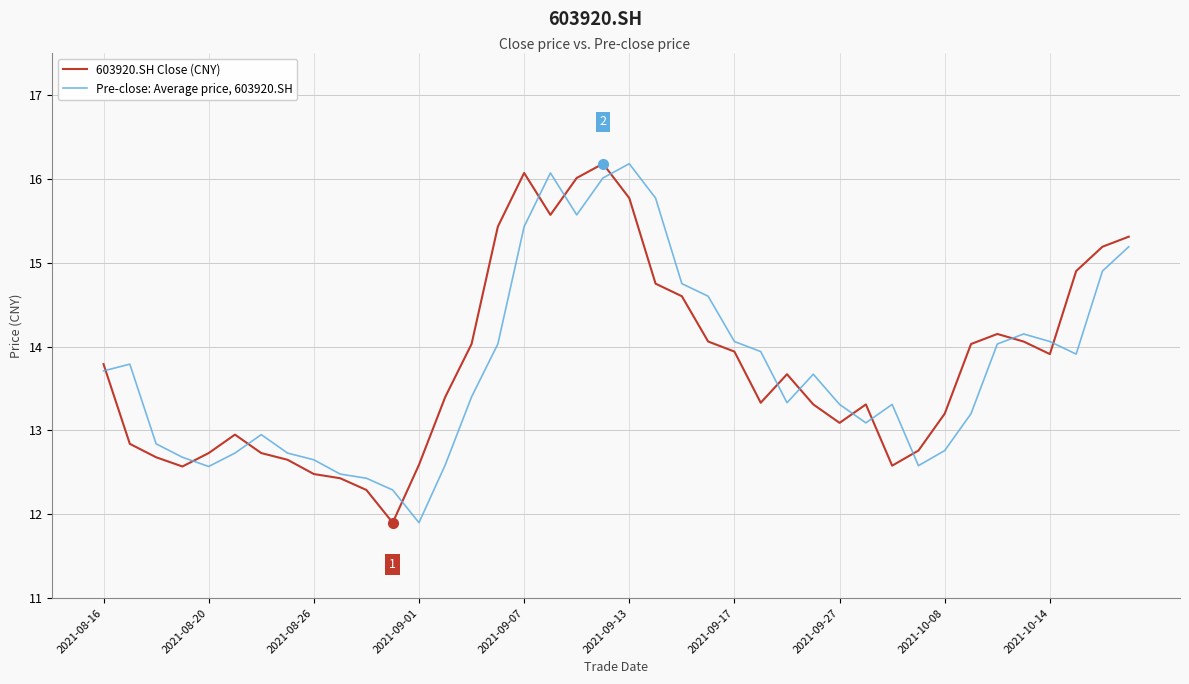

How many values in the 603920.SH Close (CNY) series are below 13?

14